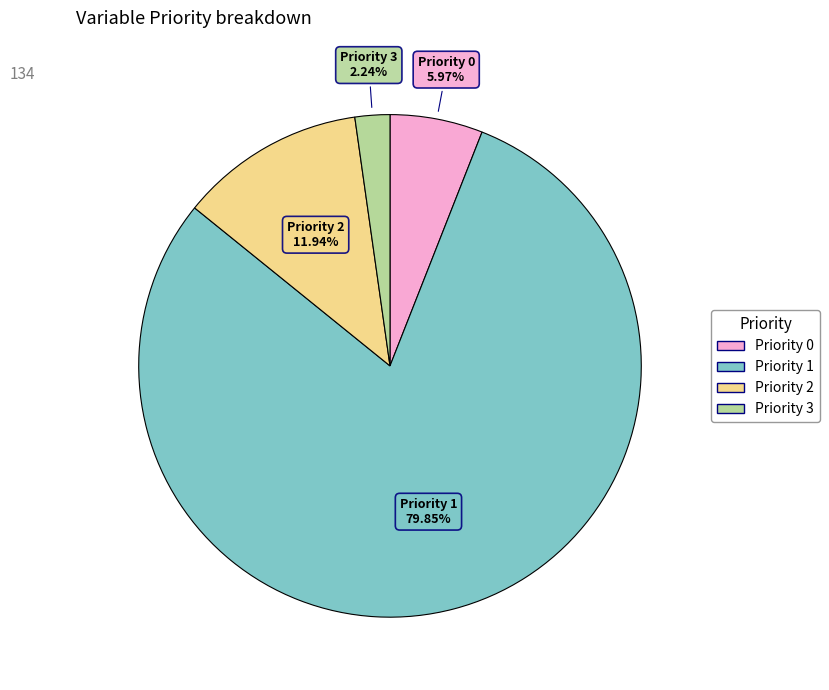

What percentage is the Priority 3 slice, to the nearest percent?

2%